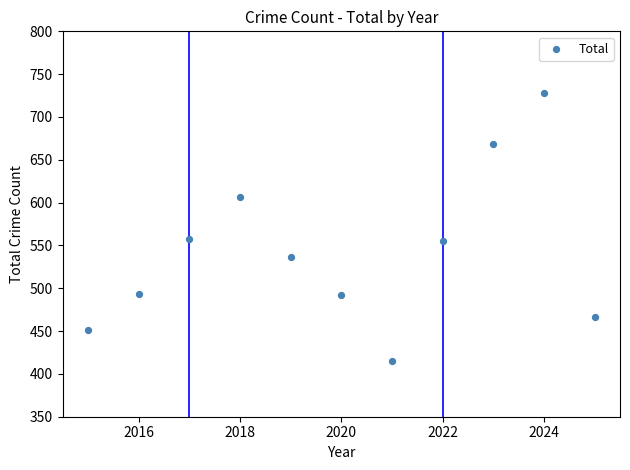

What is the range of Y values (max minus min)?

313